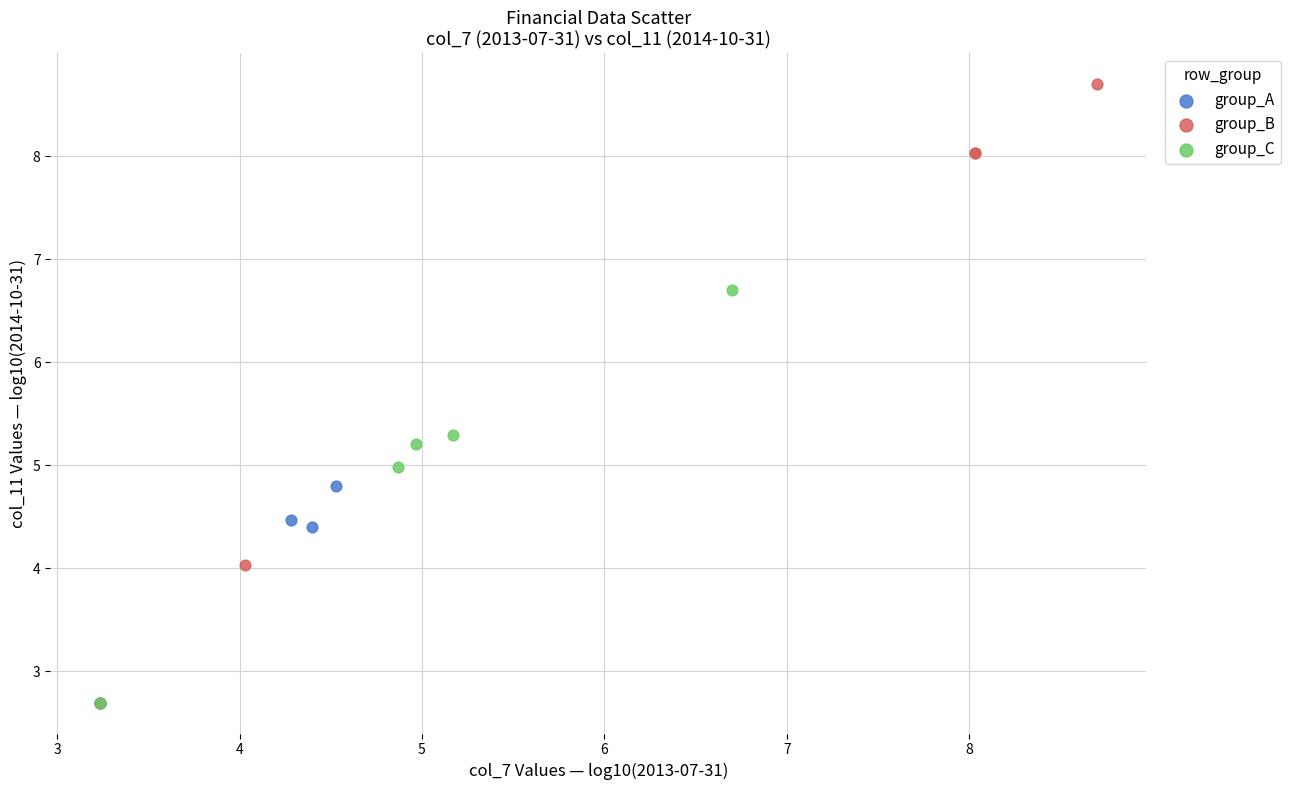

Which series has the largest Y range (max minus min)?

group_B